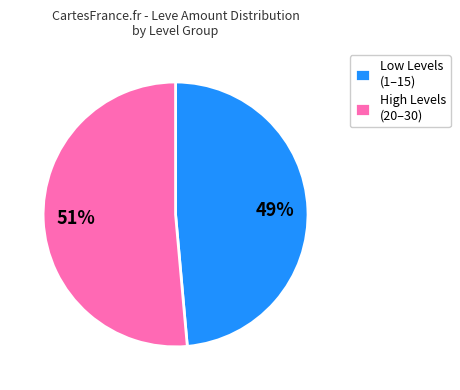

Rank the categories by value from highest to lowest.

High Levels (20–30), Low Levels (1–15)